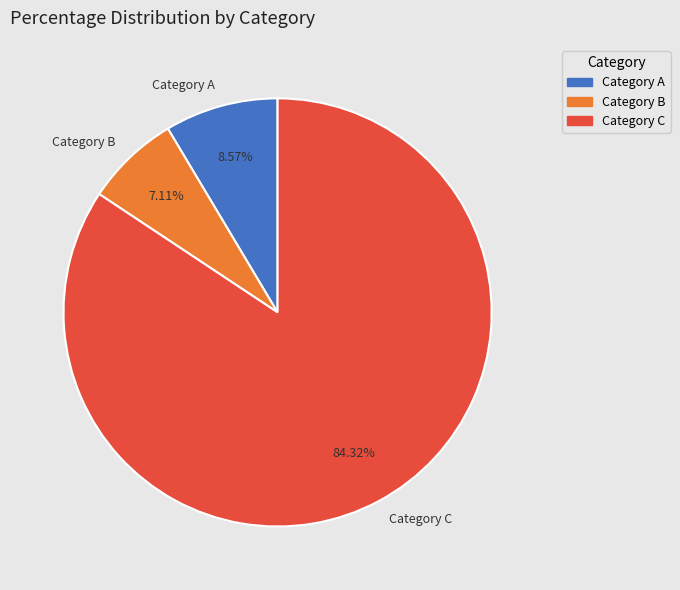

To the nearest percent, what is the average slice percentage?

33%